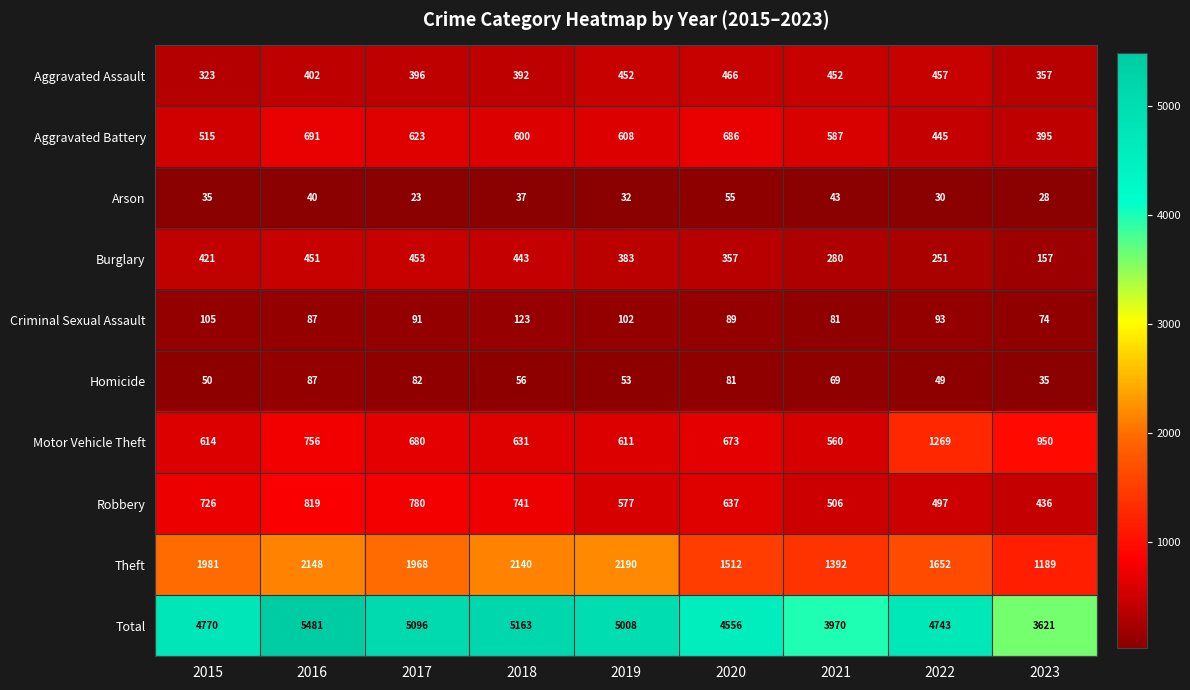

What is the difference between the highest and lowest values at 2015?

4735